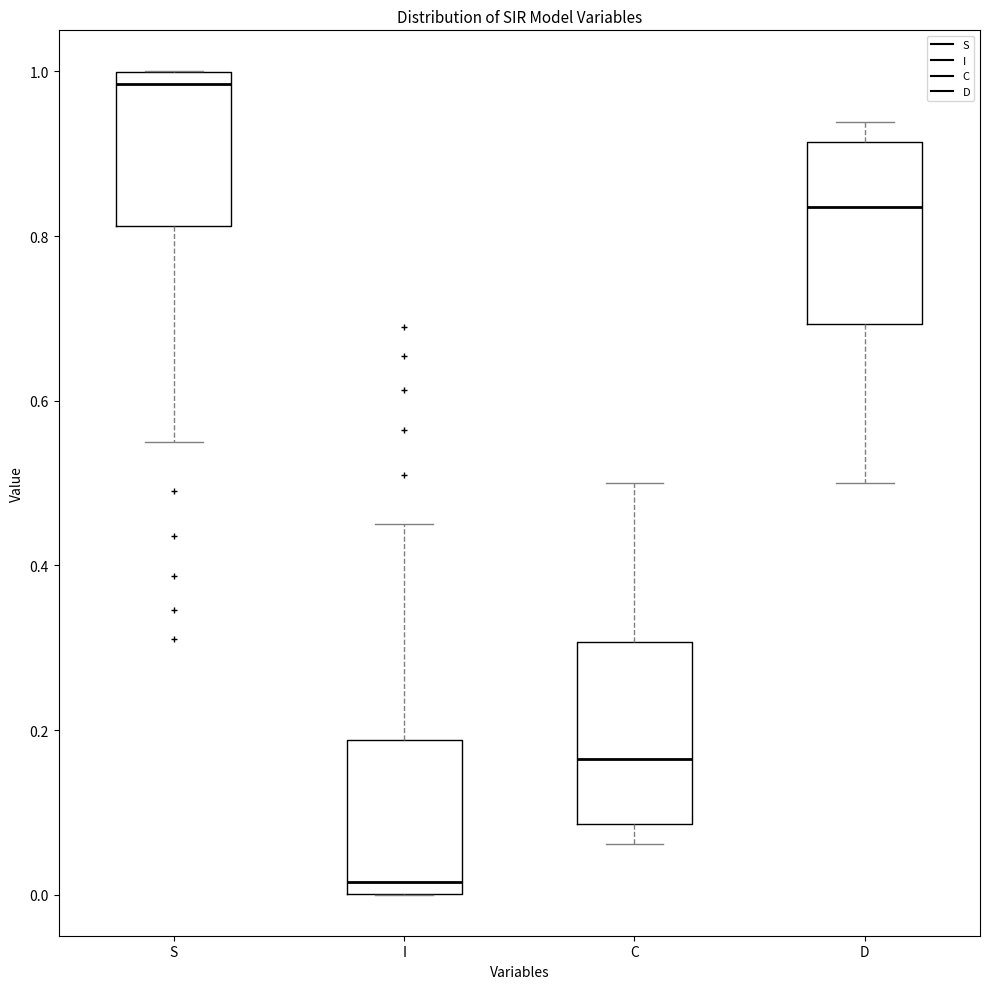

Which box has the highest median line?

S